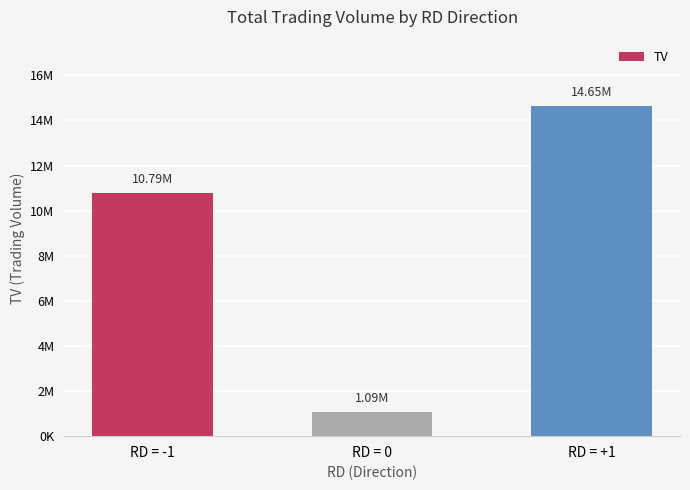

What is the average value?

8843667